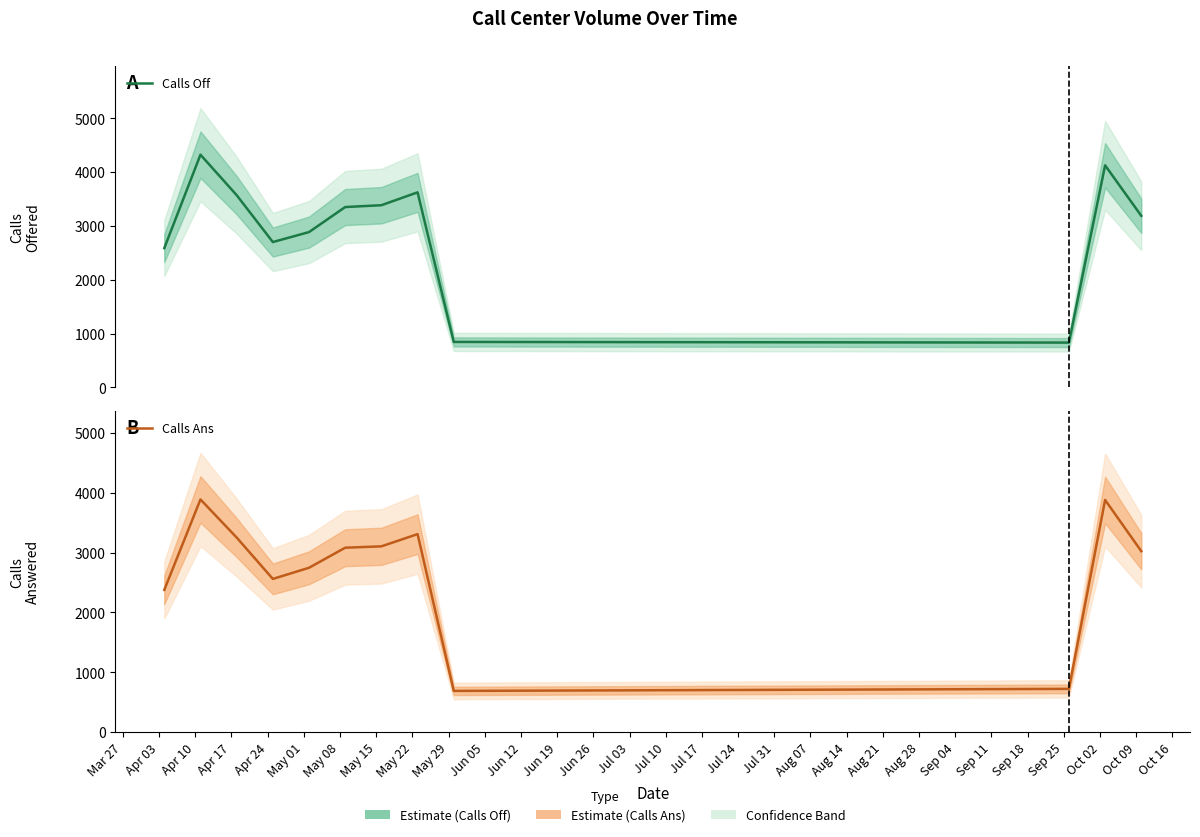

How many interior local peaks does the Calls Ans series have?

3